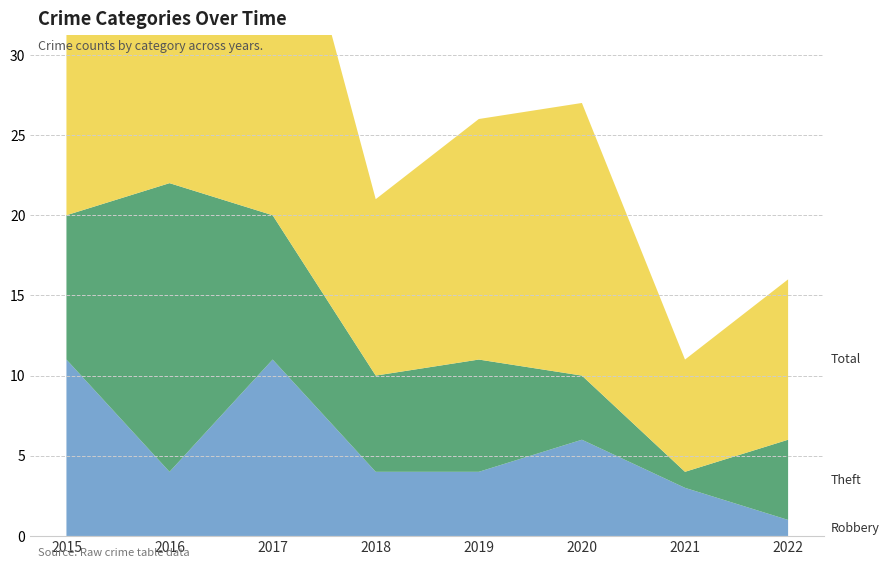

Reading left to right, what are all the values shown in this chart?

Robbery: 2015=11	2016=4	2017=11	2018=4	2019=4	2020=6	2021=3	2022=1
Theft: 2015=9	2016=18	2017=9	2018=6	2019=7	2020=4	2021=1	2022=5
Total: 2015=23	2016=23	2017=25	2018=11	2019=15	2020=17	2021=7	2022=10